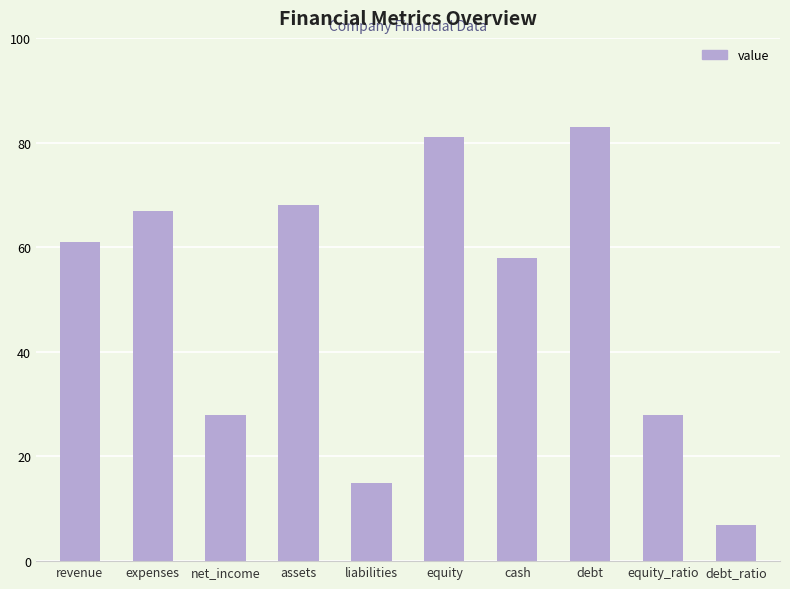

Between liabilities and revenue, which is larger?

revenue